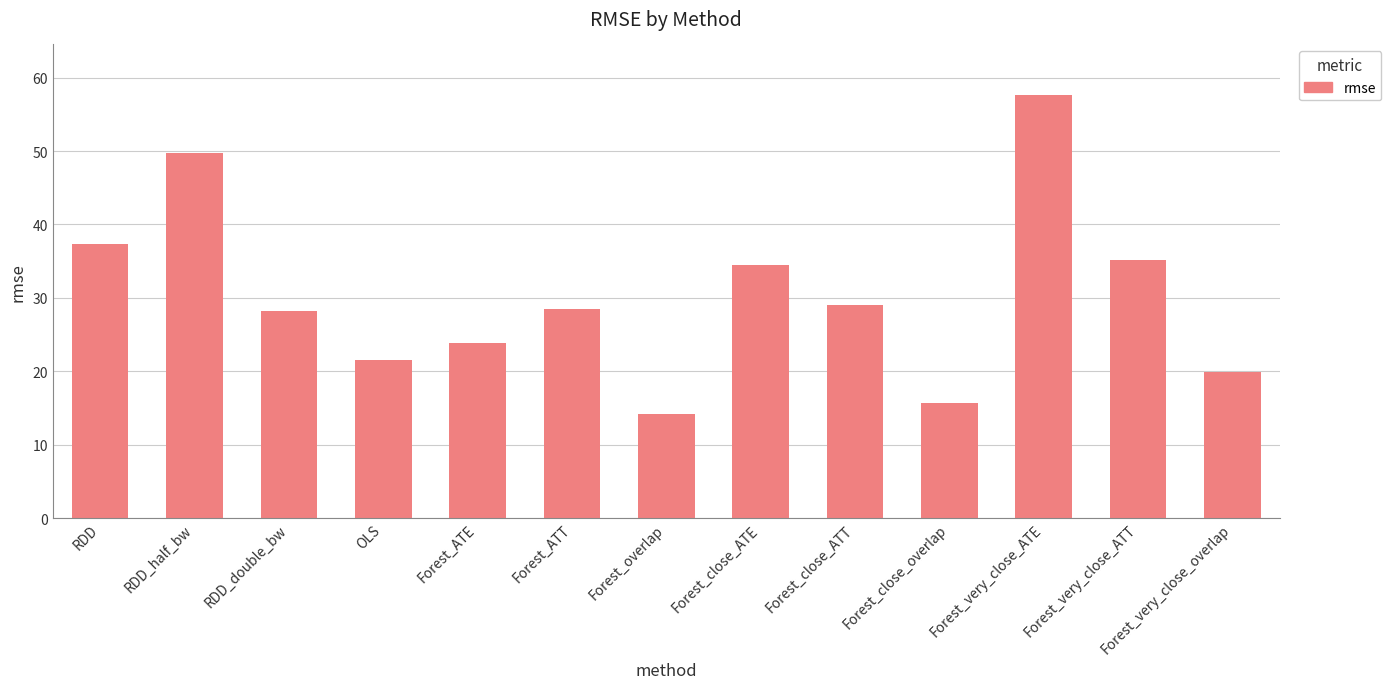

How many bars are there in total?

13